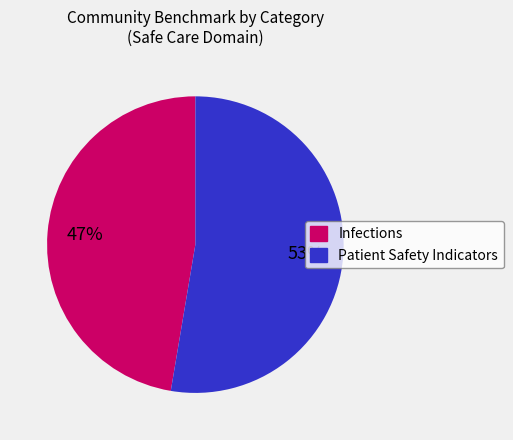

To the nearest percent, what is the combined percentage of Patient Safety Indicators and Infections?

100%